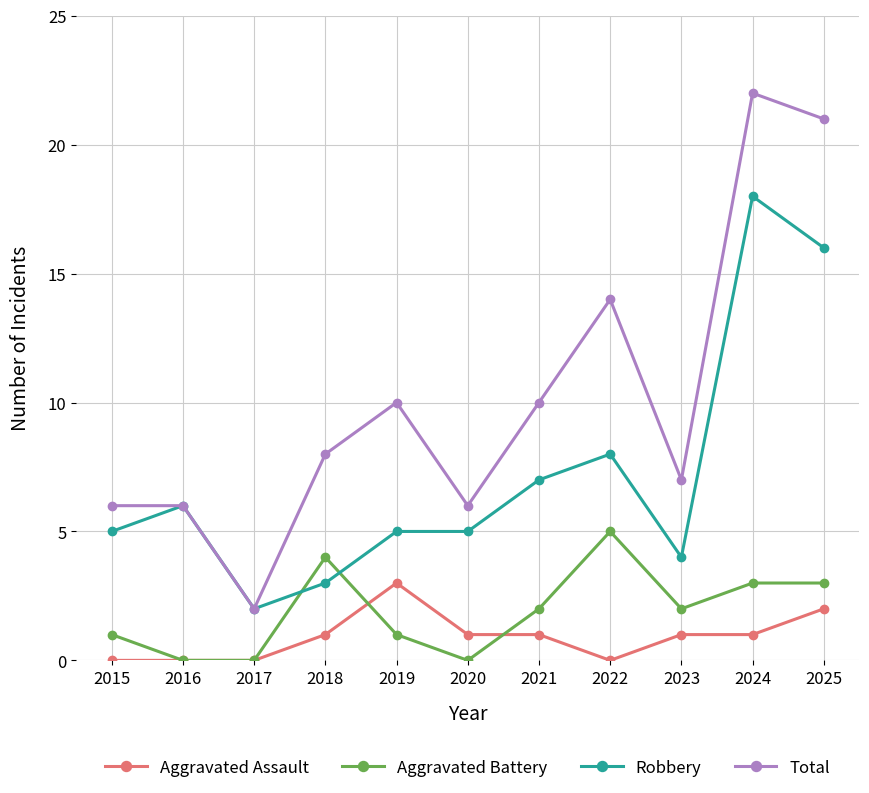

What is the value of the Robbery point at the 11th from the left?

16